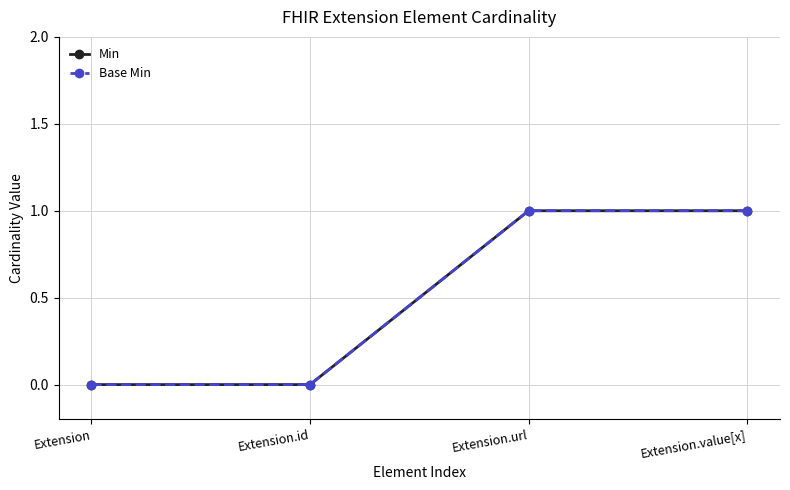

Which series has the largest total across all categories?

Min